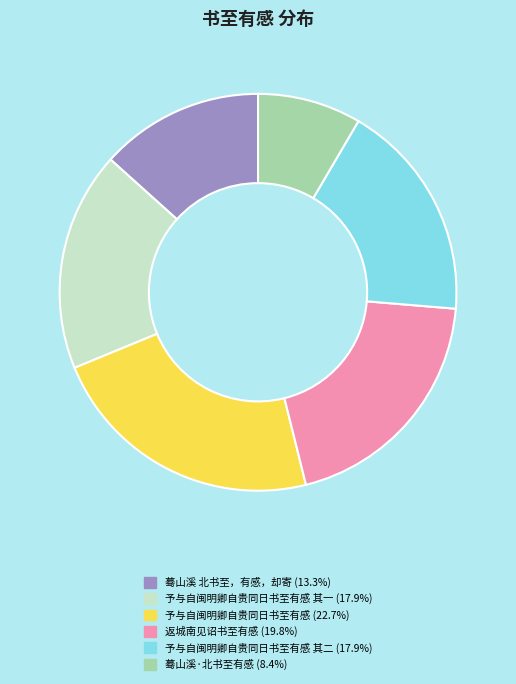

Does any single category account for the majority?

No